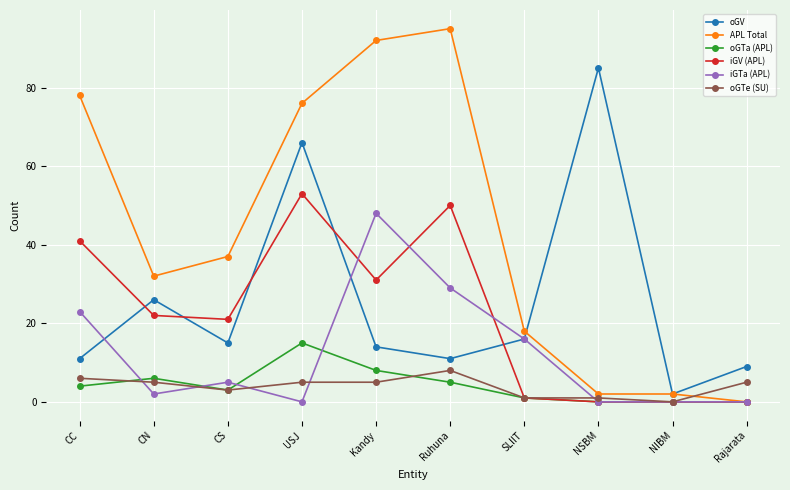

How many lines are shown in the chart?

6